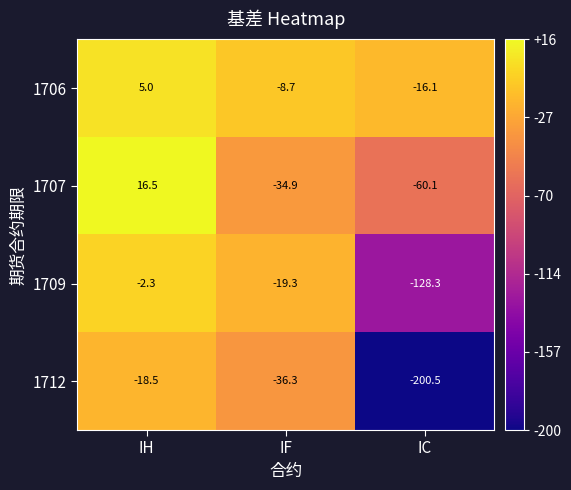

The value of 1706 at IH is 1.6. True or false?

False